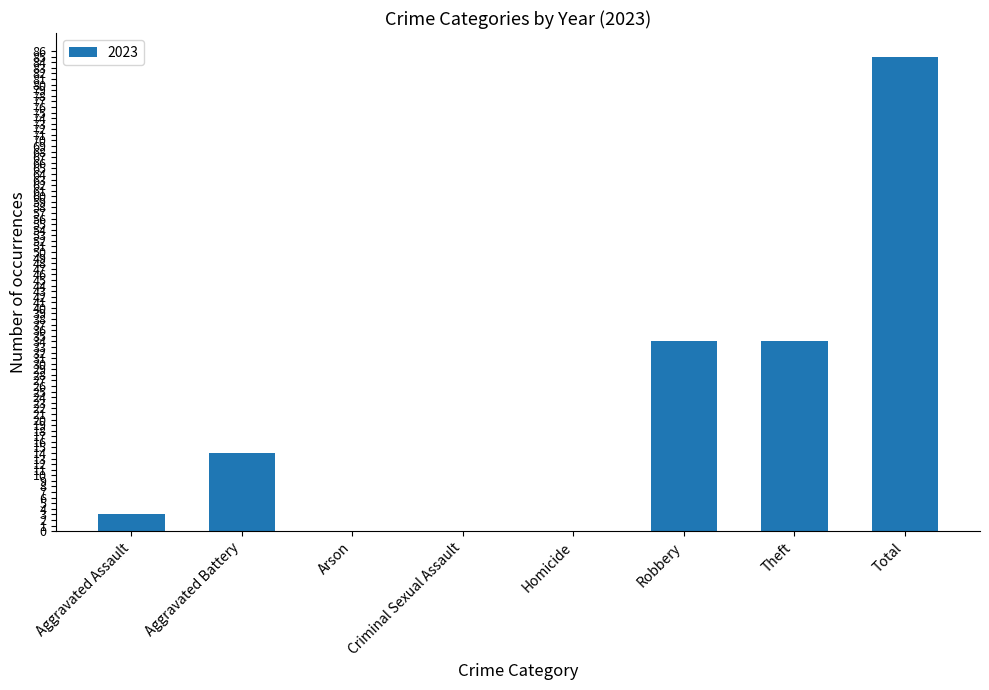

How many data points does each series have?

8